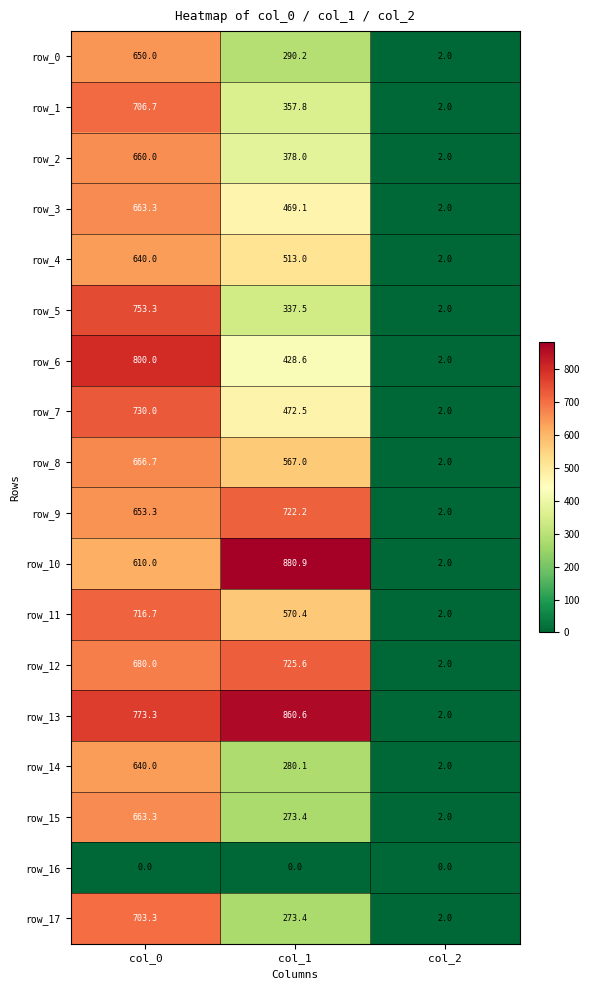

Which label corresponds to the largest value in the chart?

col_1